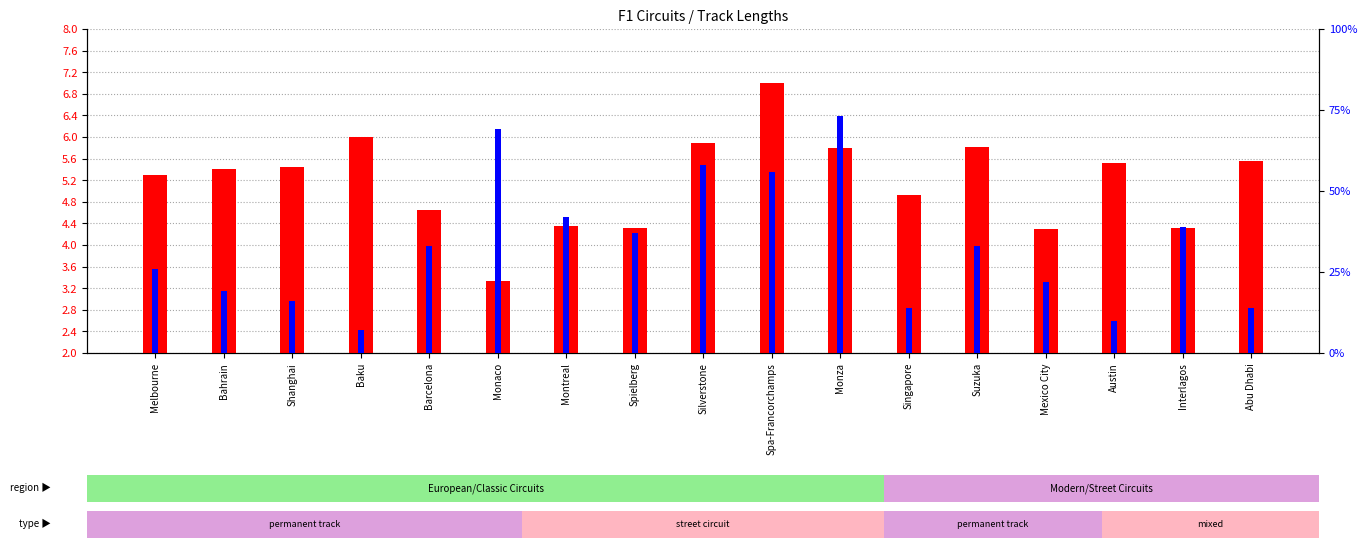

Reading right to left, extract all data points from this chart.

track length (kms.): Abu Dhabi=5.6	Interlagos=4.3	Austin=5.5	Mexico City=4.3	Suzuka=5.8	Singapore=4.9	Monza=5.8	Spa-Francorchamps=7.0	Silverstone=5.9	Spielberg=4.3	Montreal=4.4	Monaco=3.3	Barcelona=4.7	Baku=6.0	Shanghai=5.5	Bahrain=5.4	Melbourne=5.3
number of races: Abu Dhabi=14.0	Interlagos=39.0	Austin=10.0	Mexico City=22.0	Suzuka=33.0	Singapore=14.0	Monza=73.0	Spa-Francorchamps=56.0	Silverstone=58.0	Spielberg=37.0	Montreal=42.0	Monaco=69.0	Barcelona=33.0	Baku=7.0	Shanghai=16.0	Bahrain=19.0	Melbourne=26.0